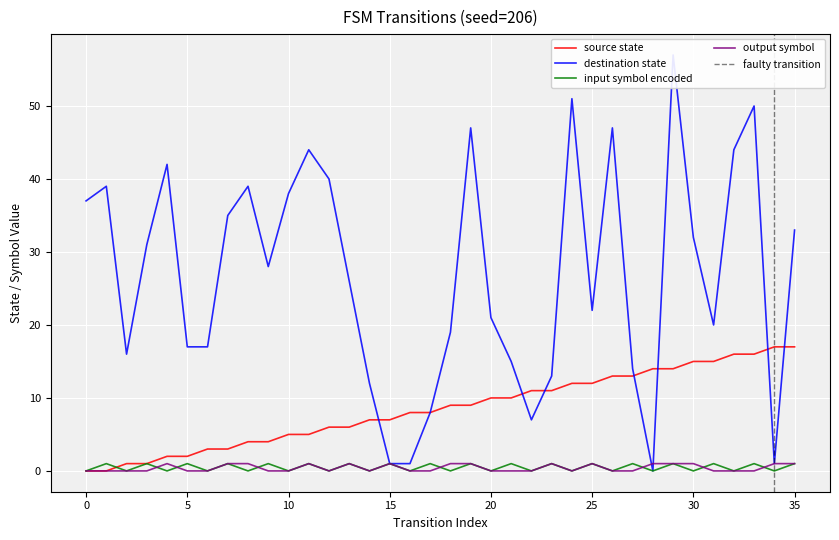

At which category does input_symbol_encoded reach its first local valley?

2